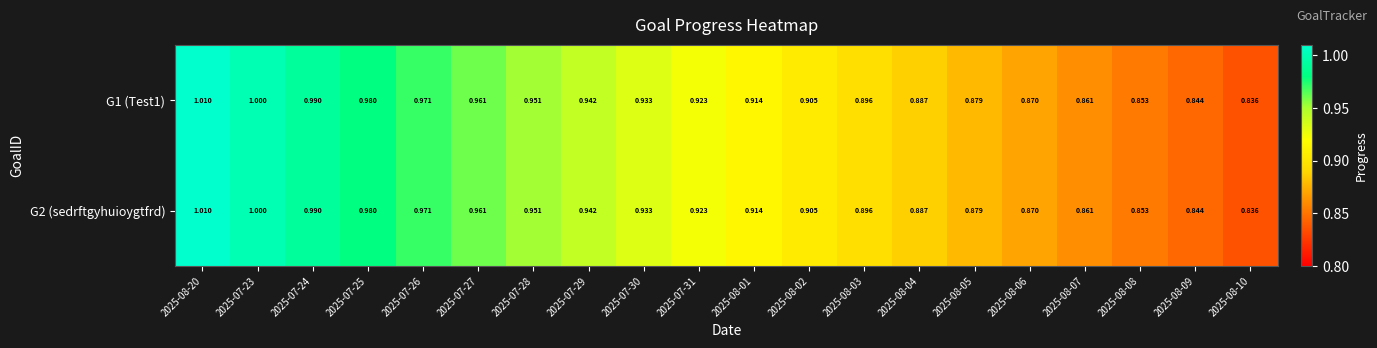

How many series are shown in this chart?

2